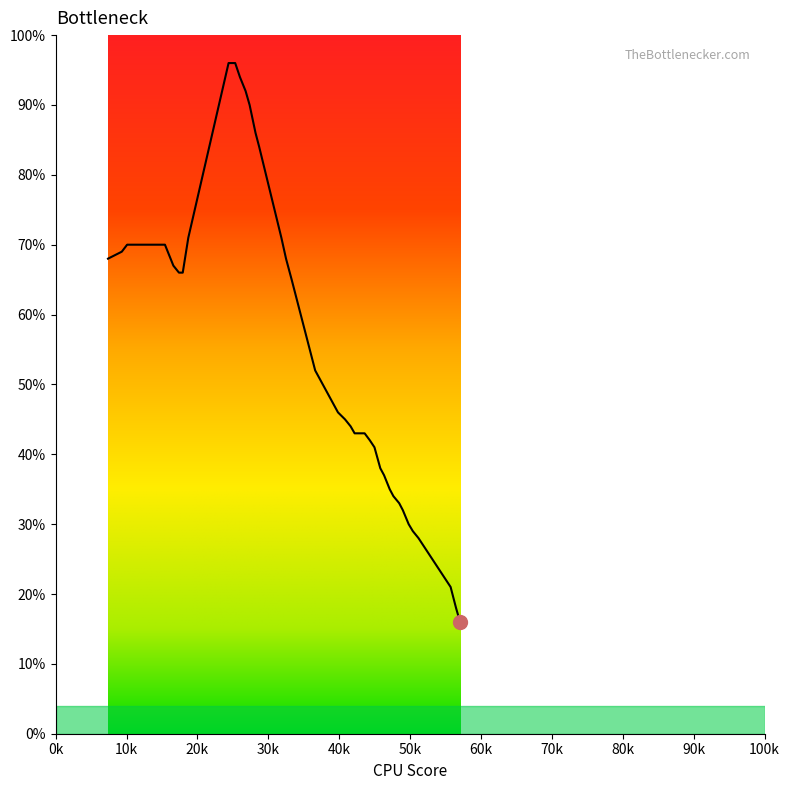

What is the maximum value shown in the chart?

96